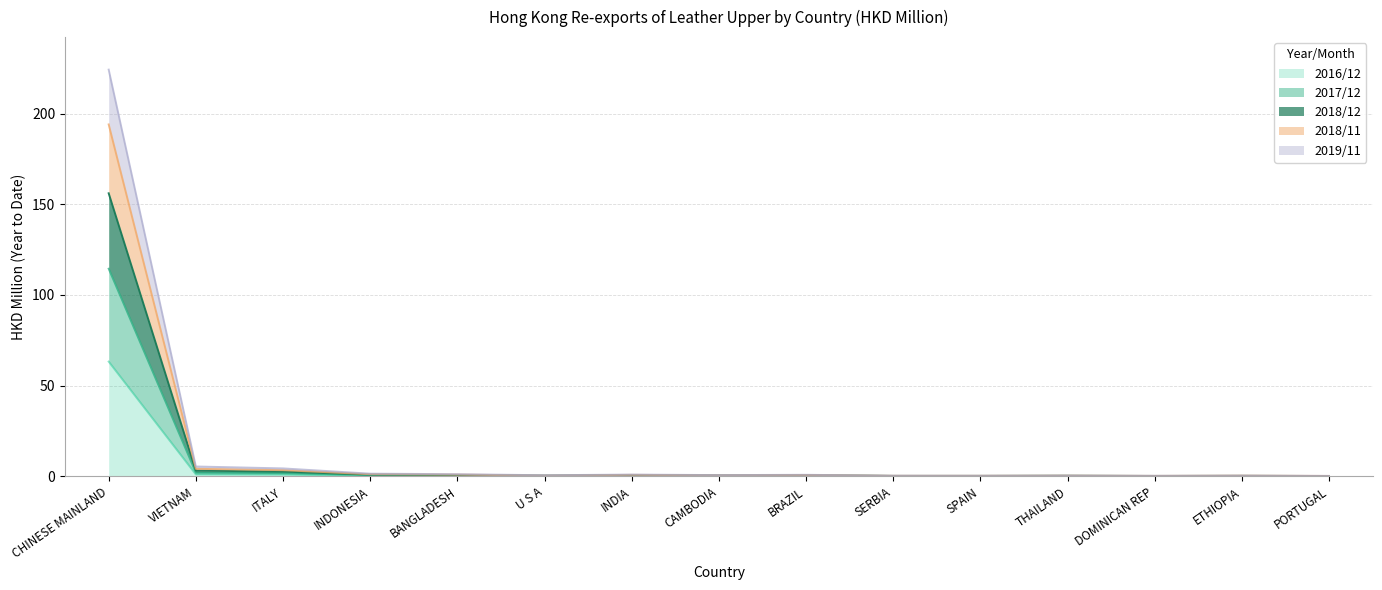

True or false: 201812 and 201712 intersect in this chart.

False